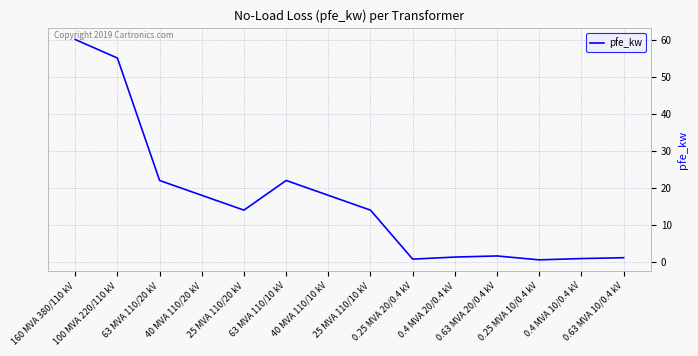

What is the difference between the maximum and minimum values?

59.4